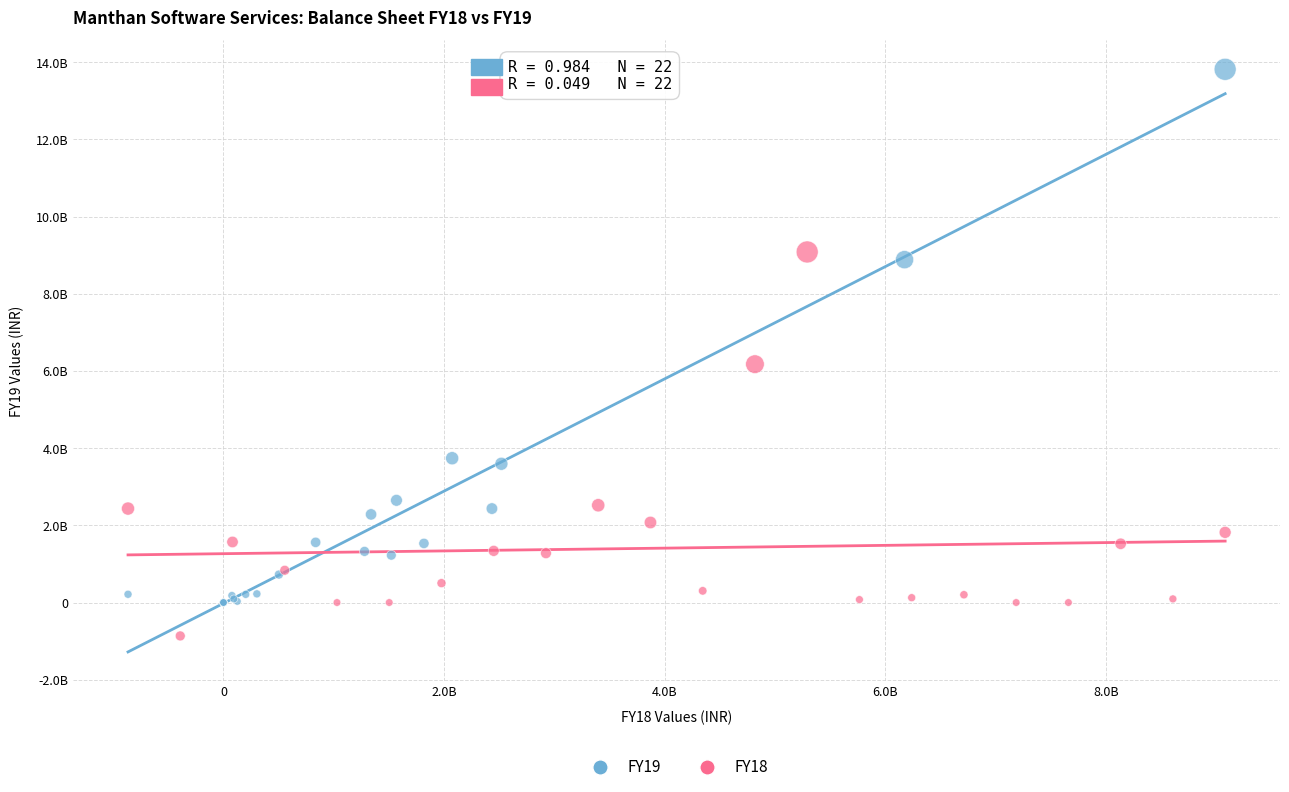

What are all the series names shown in the legend?

FY19, FY18